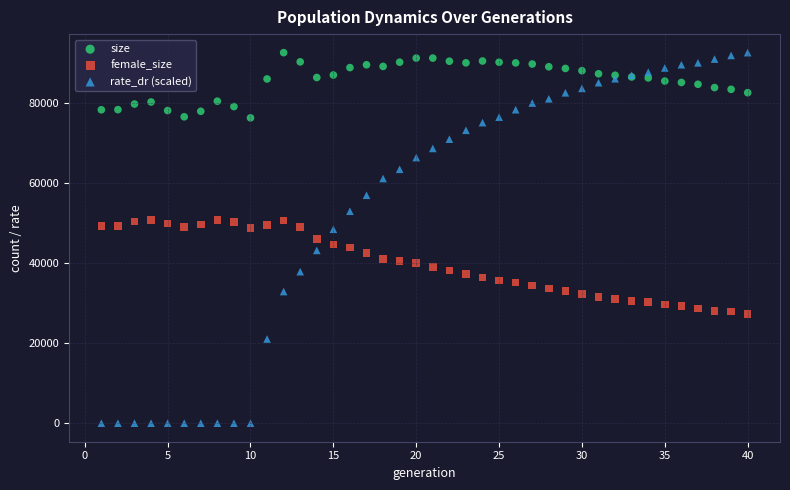

Which series reaches the minimum Y coordinate?

rate_dr (scaled)